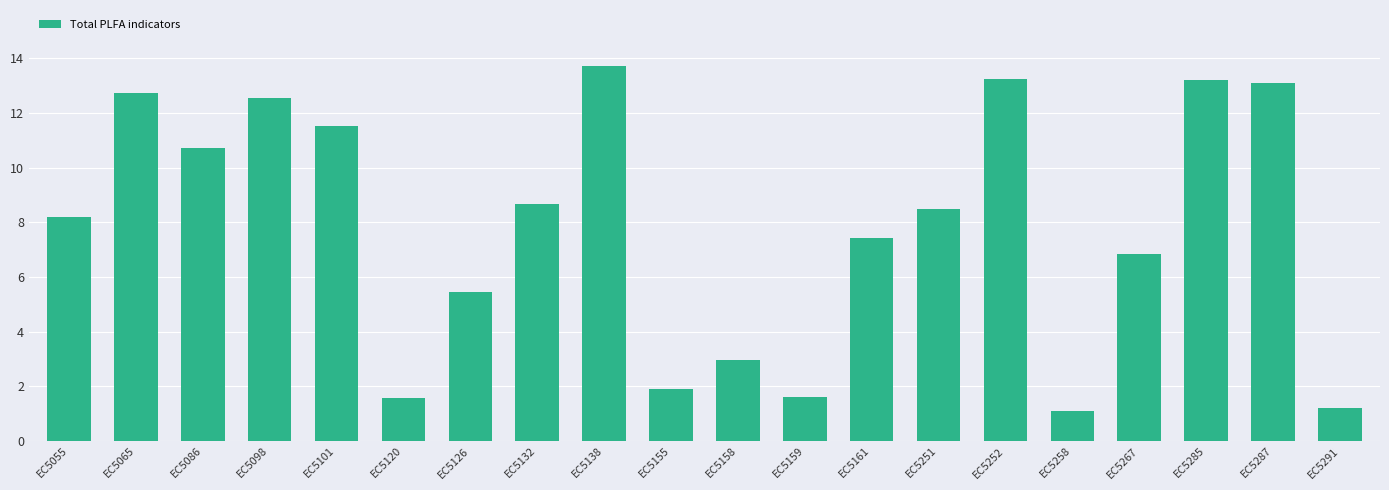

Does the chart contain any negative values?

No